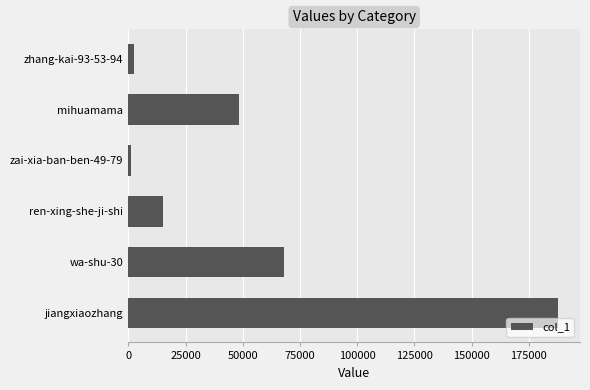

Count the number of categories in the chart.

6